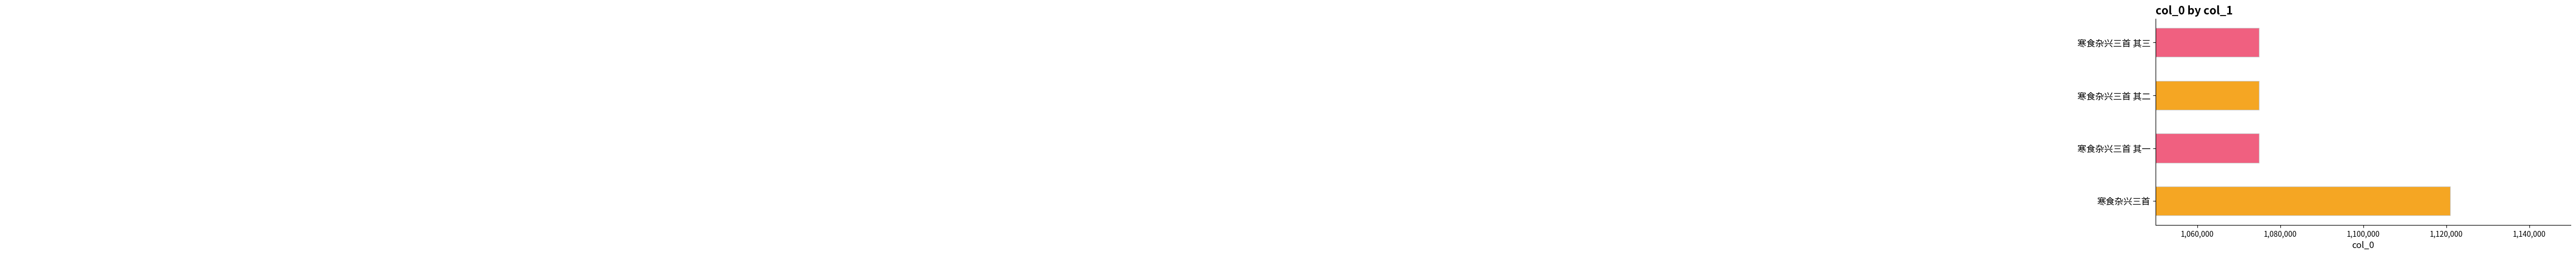

Are the bars grouped side by side (vs. stacked)?

No